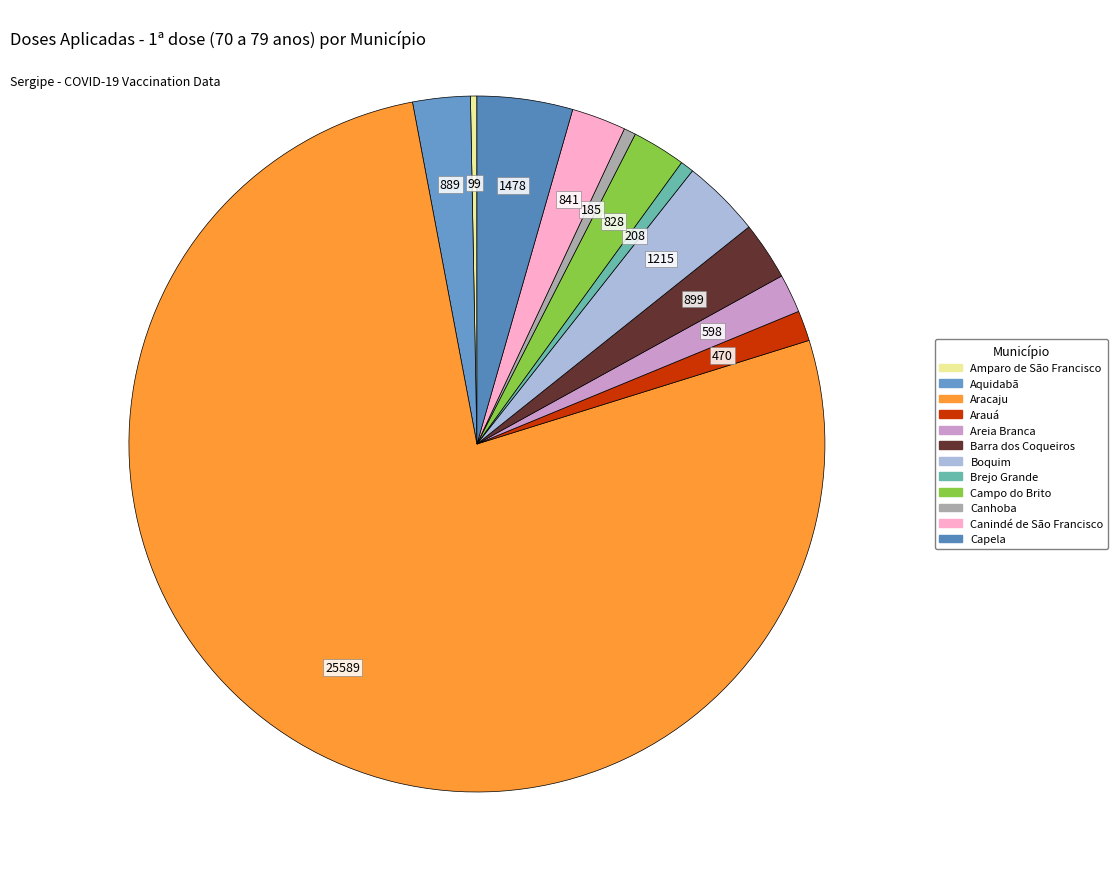

Does any single category account for the majority?

Yes